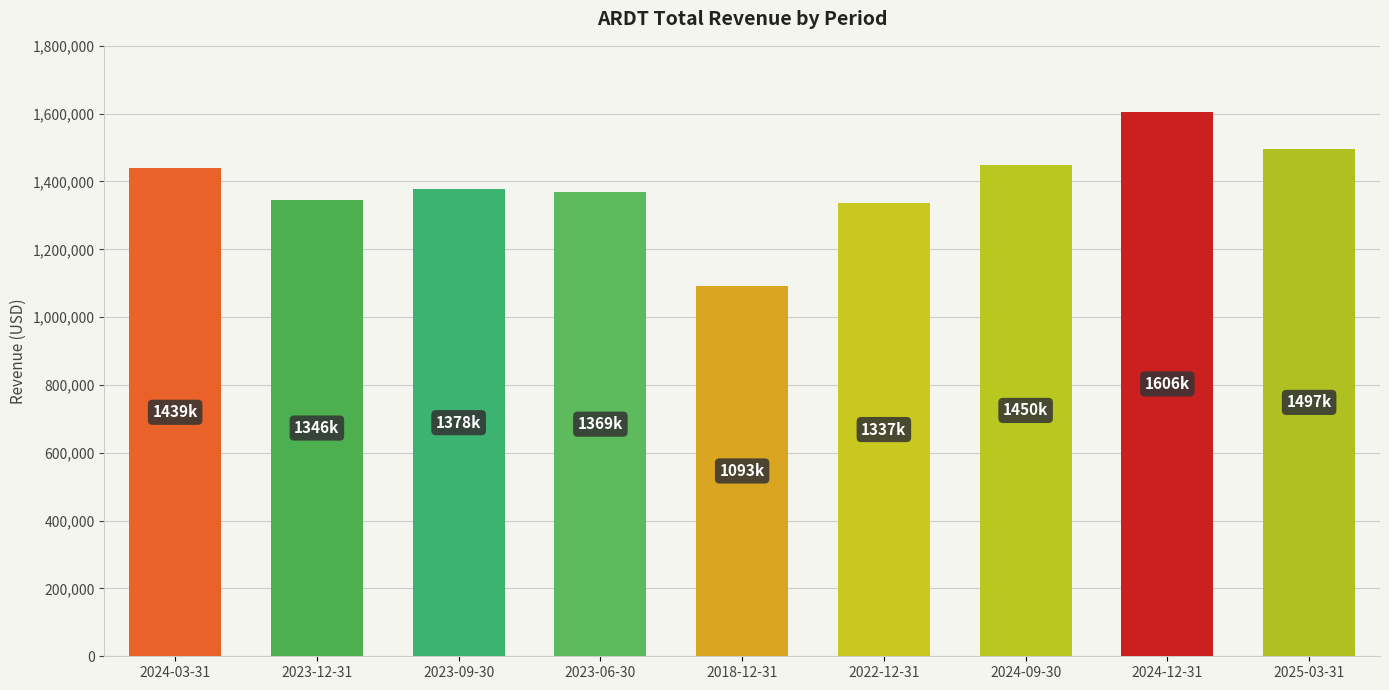

What is the difference between the second highest and second lowest values?

160100